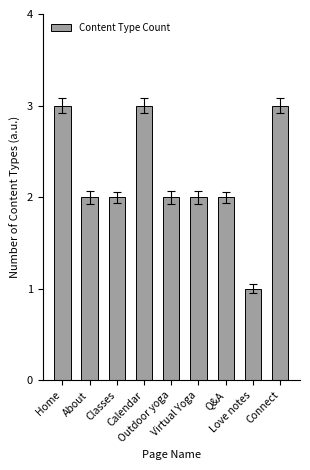

The value at Classes is 3. True or false?

False